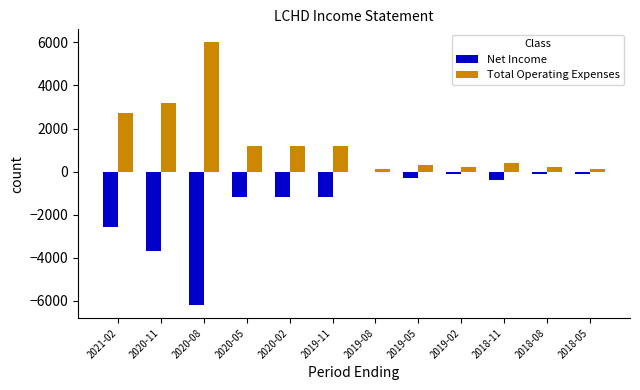

Which category has the highest value in the Total Operating Expenses series?

2020-08